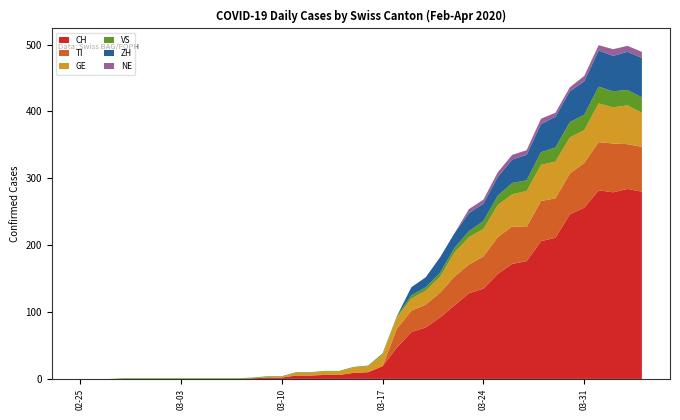

Reading left to right, extract all data points from this chart.

CH: 0=0	1=0	2=0	3=0	4=0	5=0	6=0	7=0	8=0	9=0	10=0	11=0	12=1	13=2	14=2	15=5	16=5	17=6	18=6	19=9	20=10	21=19	22=47	23=70	24=77	25=92	26=110	27=128	28=135	29=157	30=172	31=176	32=206	33=211	34=246	35=256	36=282	37=279	38=284	39=280
TI: 0=0	1=0	2=0	3=0	4=0	5=0	6=0	7=0	8=0	9=0	10=0	11=0	12=0	13=0	14=0	15=0	16=0	17=0	18=0	19=0	20=0	21=0	22=28	23=32	24=34	25=37	26=43	27=43	28=48	29=55	30=56	31=51	32=60	33=59	34=61	35=67	36=72	37=73	38=67	39=67
GE: 0=0	1=0	2=0	3=0	4=0	5=0	6=0	7=0	8=0	9=0	10=0	11=0	12=0	13=1	14=1	15=4	16=4	17=5	18=5	19=8	20=9	21=17	22=17	23=18	24=21	25=24	26=36	27=41	28=41	29=48	30=48	31=54	32=54	33=55	34=54	35=49	36=58	37=54	38=58	39=51
VS: 0=0	1=0	2=0	3=1	4=1	5=1	6=1	7=1	8=1	9=1	10=1	11=1	12=1	13=1	14=1	15=1	16=1	17=1	18=1	19=1	20=1	21=2	22=2	23=5	24=5	25=6	26=7	27=9	28=12	29=14	30=17	31=16	32=19	33=21	34=23	35=23	36=25	37=24	38=23	39=23
ZH: 0=0	1=0	2=0	3=0	4=0	5=0	6=0	7=0	8=0	9=0	10=0	11=0	12=0	13=0	14=0	15=0	16=0	17=0	18=0	19=0	20=0	21=0	22=0	23=12	24=15	25=23	26=22	27=27	28=26	29=28	30=35	31=38	32=42	33=46	34=46	35=50	36=54	37=53	38=57	39=59
NE: 0=0	1=0	2=0	3=0	4=0	5=0	6=0	7=0	8=0	9=0	10=0	11=0	12=0	13=0	14=0	15=0	16=0	17=0	18=0	19=0	20=0	21=0	22=0	23=0	24=0	25=0	26=0	27=6	28=6	29=7	30=7	31=7	32=8	33=6	34=6	35=8	36=8	37=10	38=9	39=9